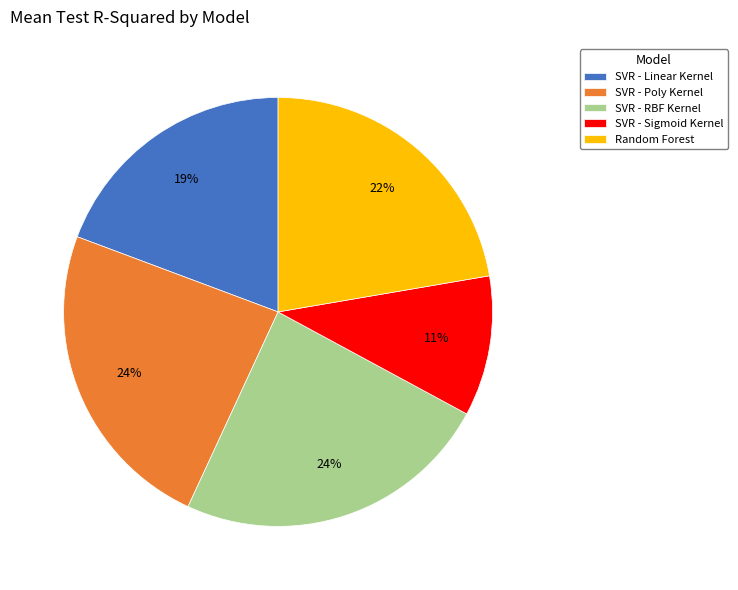

To the nearest percent, what portion does SVR - RBF Kernel represent?

24%